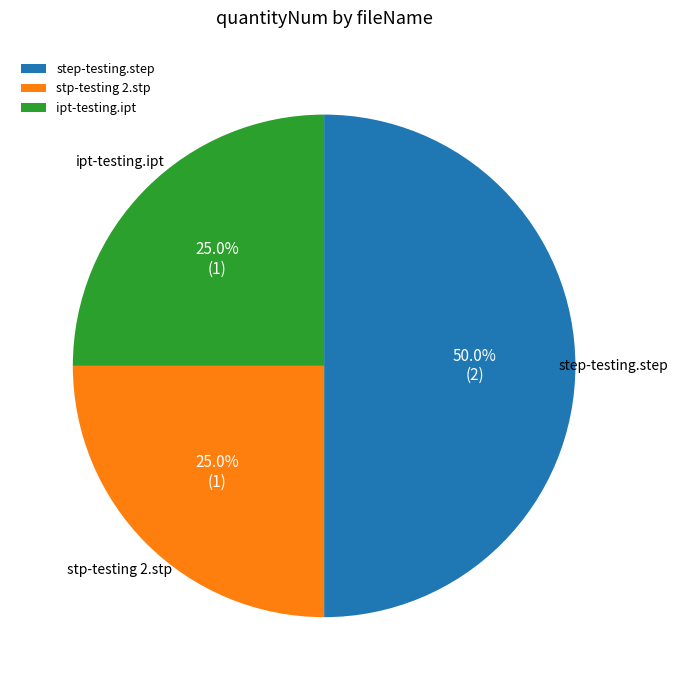

To the nearest percent, what is the difference between the largest and smallest slice percentages?

25%